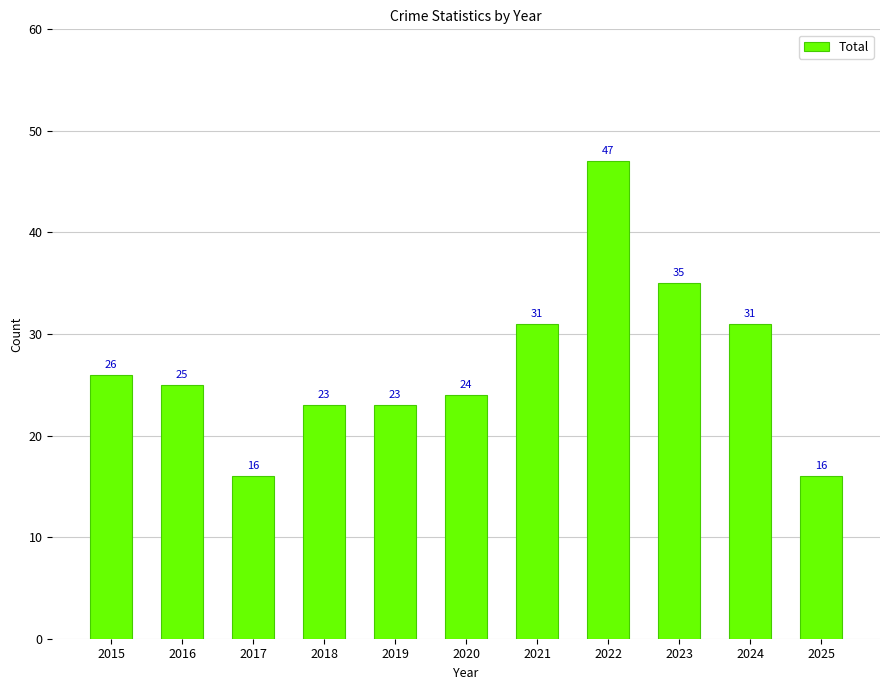

Reading right to left, transcribe all the data shown in this chart.

2025=16	2024=31	2023=35	2022=47	2021=31	2020=24	2019=23	2018=23	2017=16	2016=25	2015=26